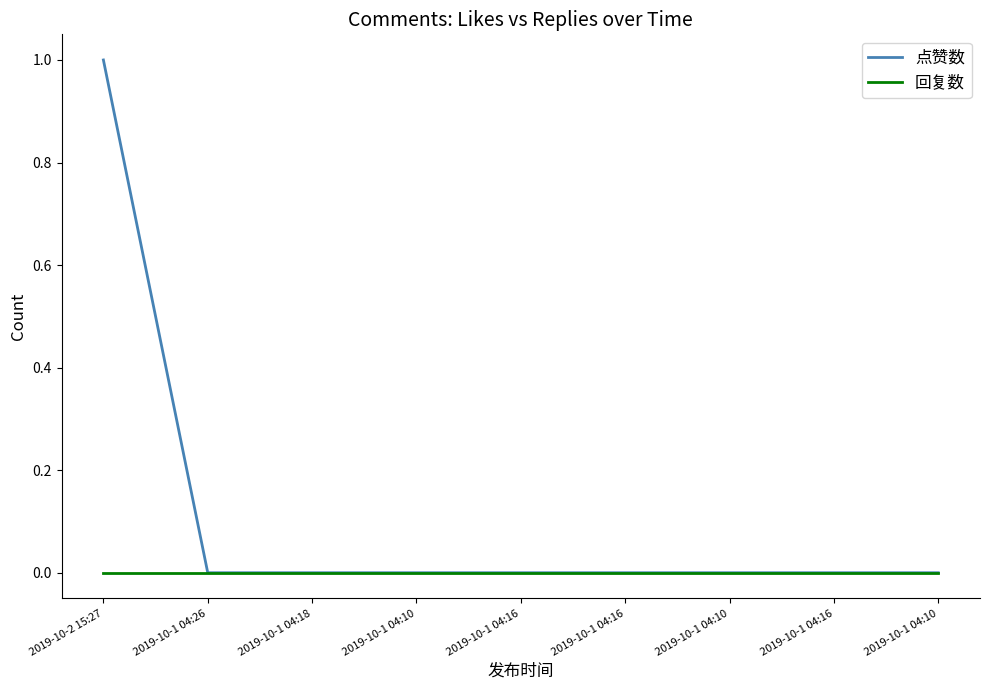

Rank the series by their average value, from highest to lowest.

点赞数, 回复数